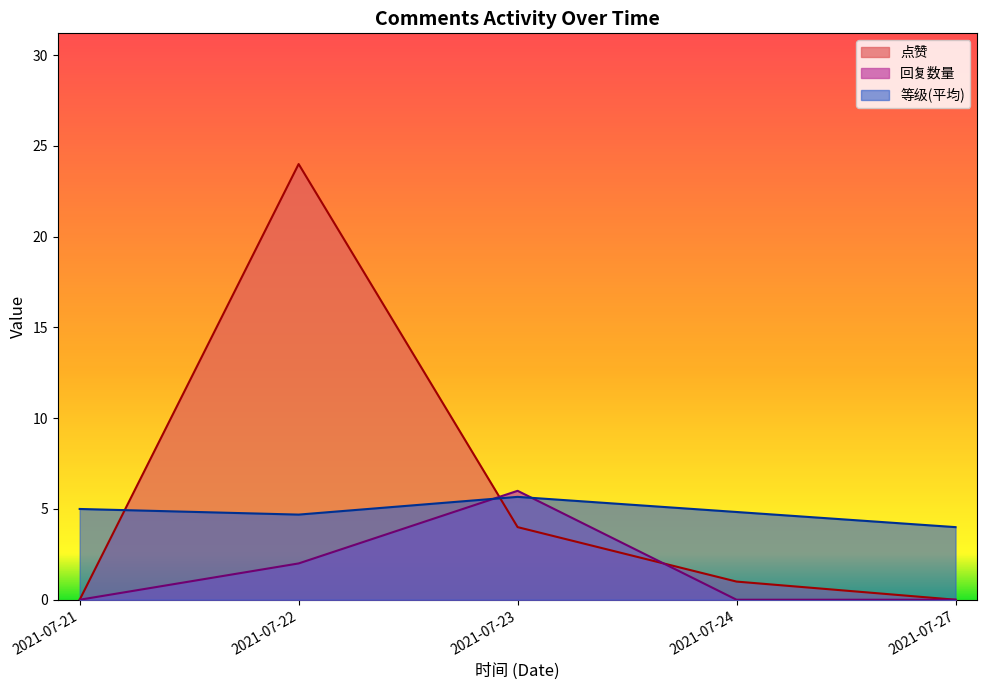

Is it true that 点赞 equals 6 at 2021-07-24?

False